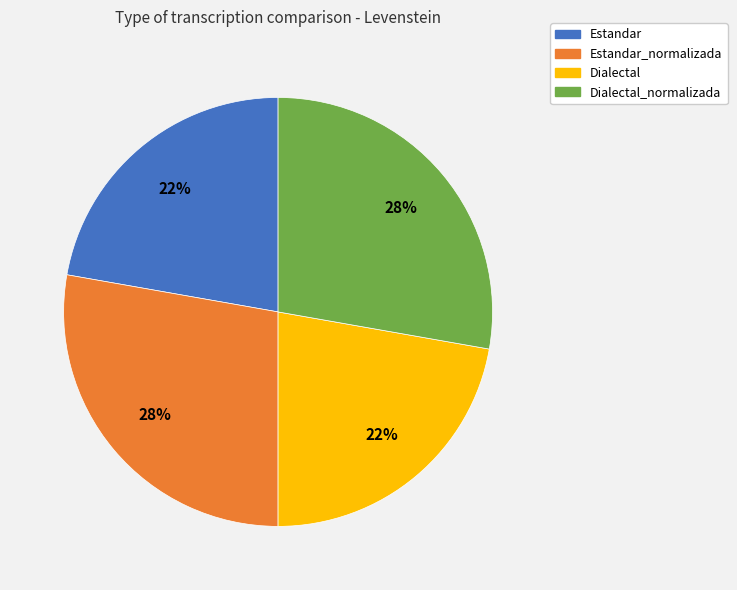

Does Estandar_normalizada account for over 50% of the chart?

No